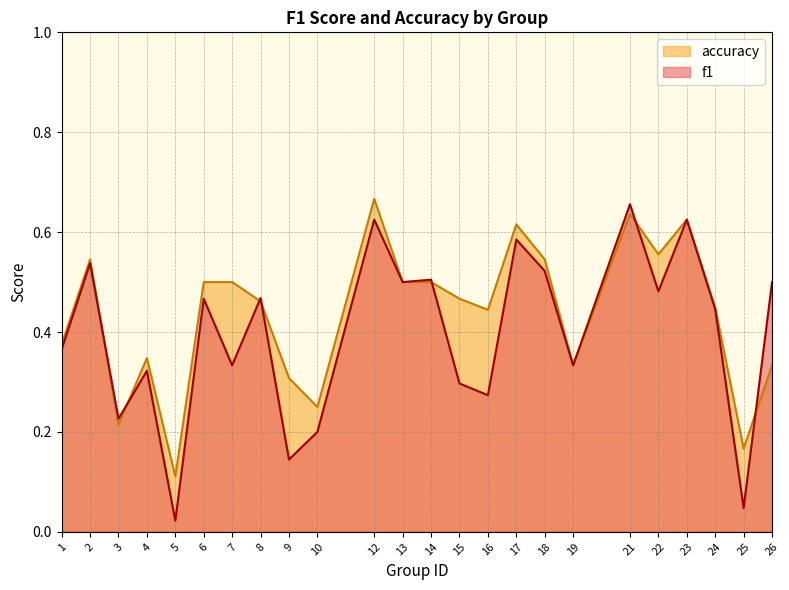

What is the value of the accuracy point at the 6th from the left?

0.5